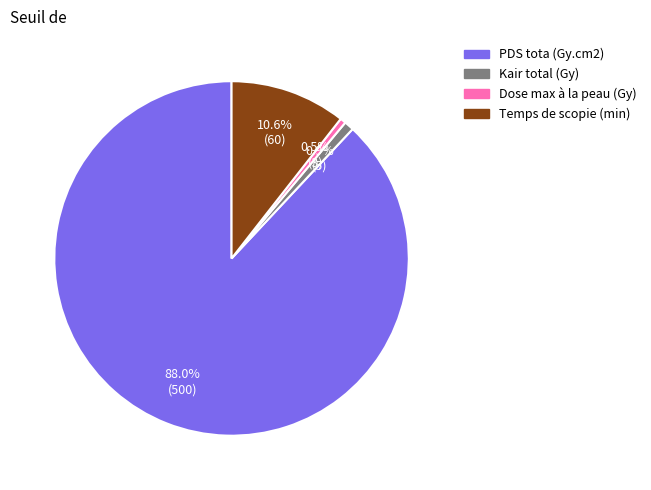

Approximately how many times larger is the value at PDS tota (Gy.cm2) compared to Dose max à la peau (Gy)?

166.7